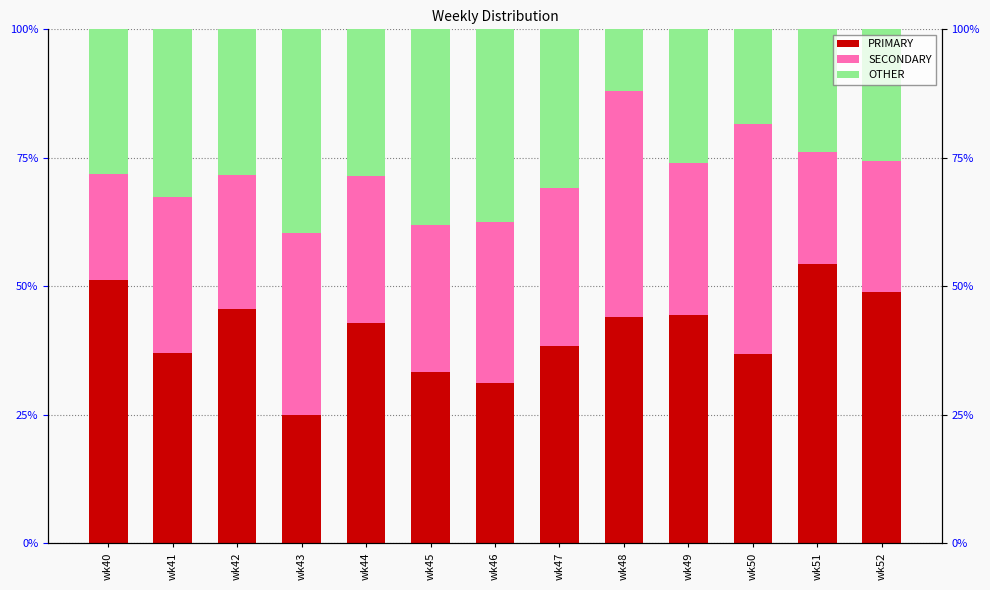

Where is PRIMARY nearest to the value 39?

wk47